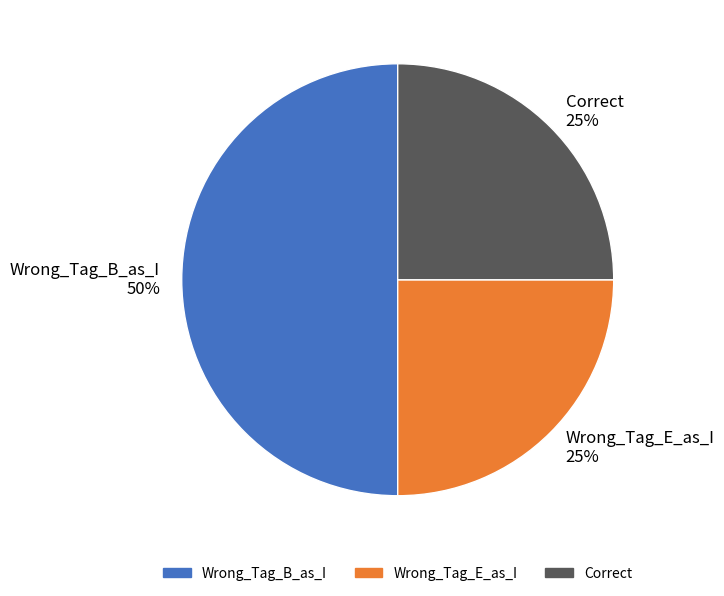

True or false: Correct accounts for 31% of the total.

False